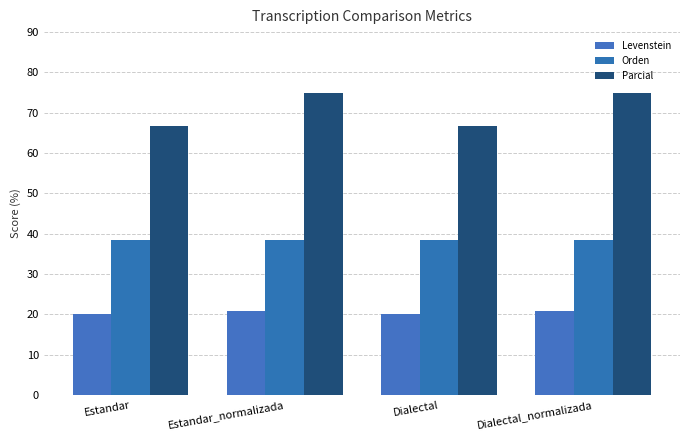

The Orden series shows 8.0 at Dialectal_normalizada. True or false?

False